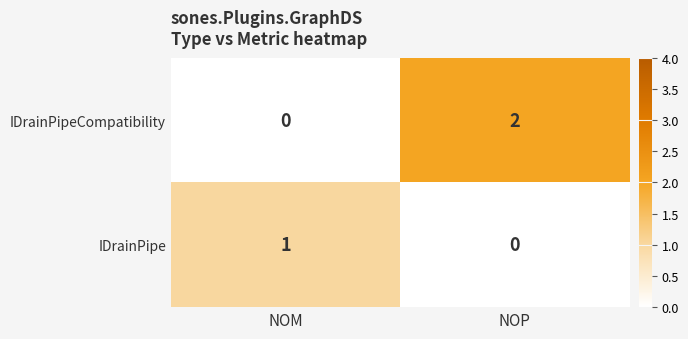

Rank the series by their maximum value, from lowest to highest.

IDrainPipe, IDrainPipeCompatibility